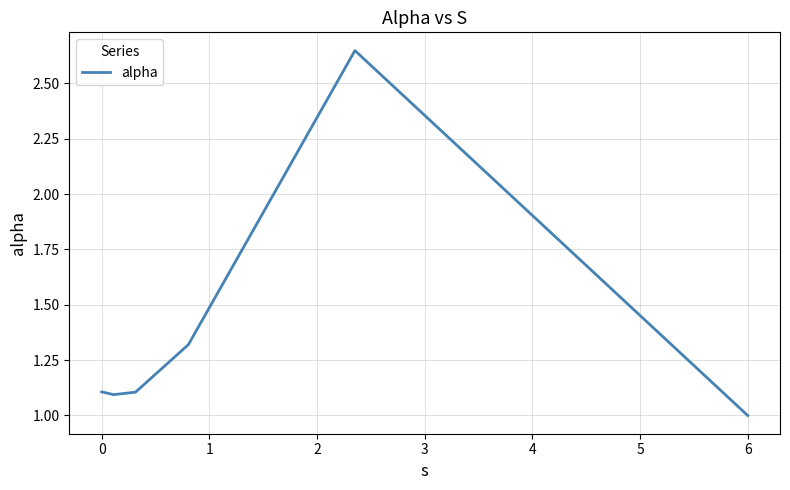

What is the smallest value displayed?

1.0